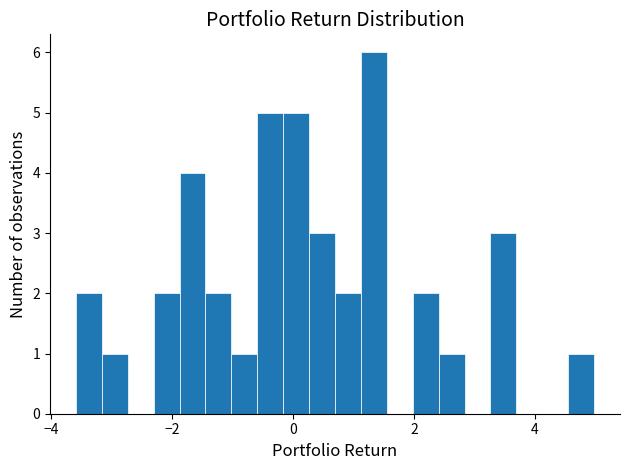

Around what value on the x-axis is the tallest bar? Give the approximate position of its centre, as read against the axis.

1.4